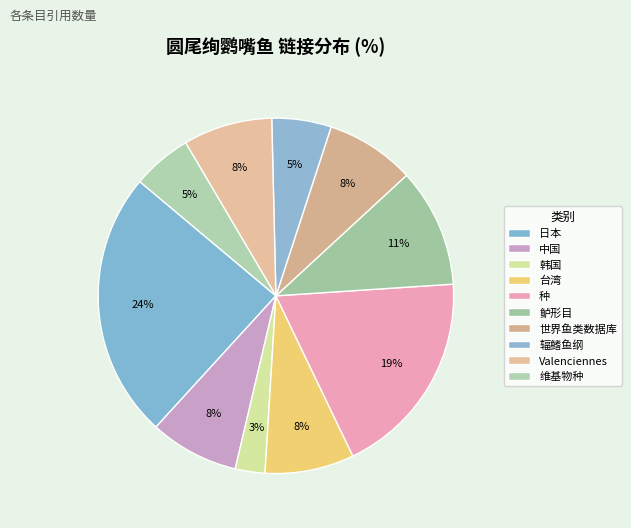

To the nearest percent, what percentage of the pie is 世界鱼类数据库?

8%